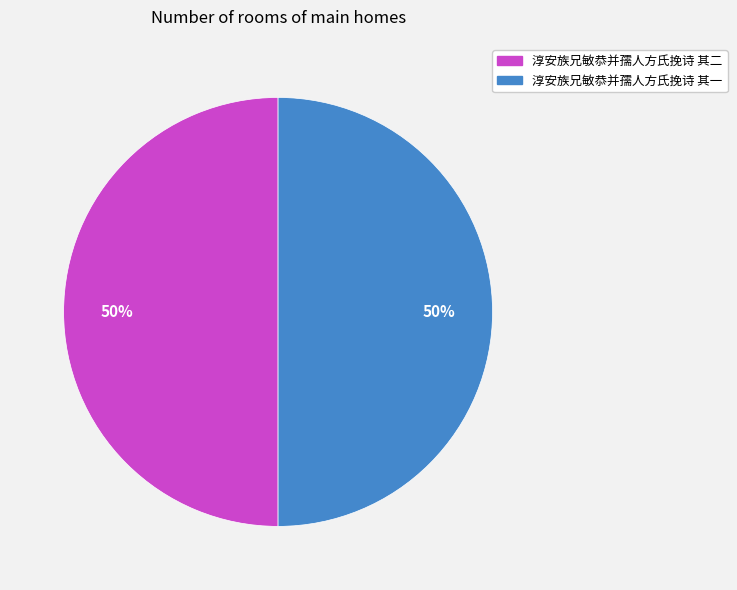

The 淳安族兄敏恭并孺人方氏挽诗 其一 slice represents 50% of the pie. True or false?

True